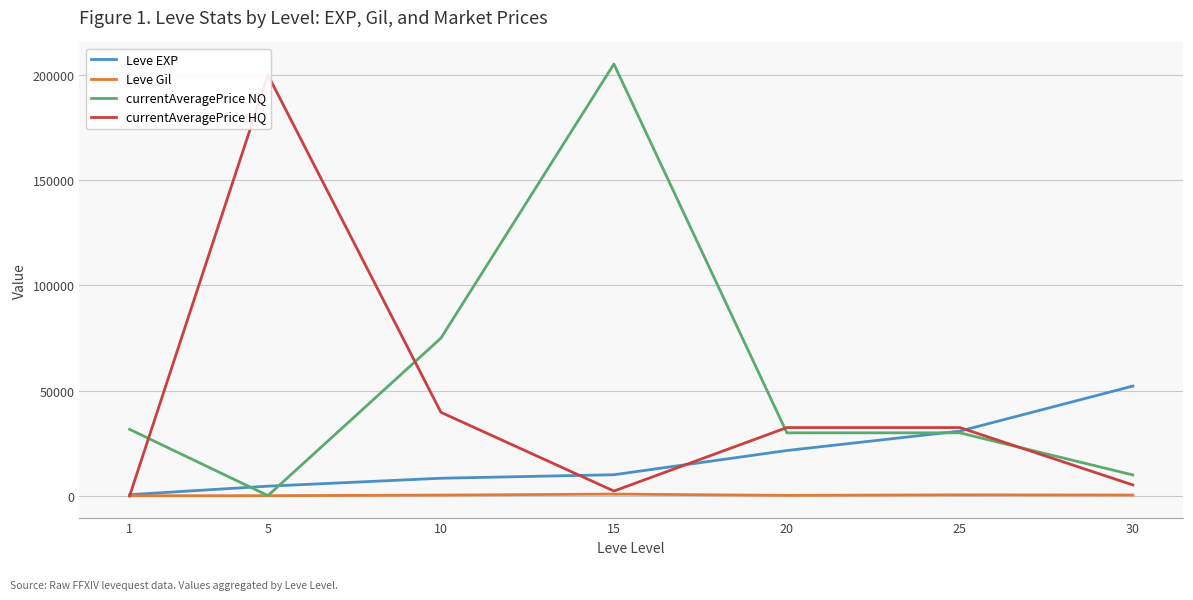

What is the minimum value for currentAveragePrice NQ?

181.7